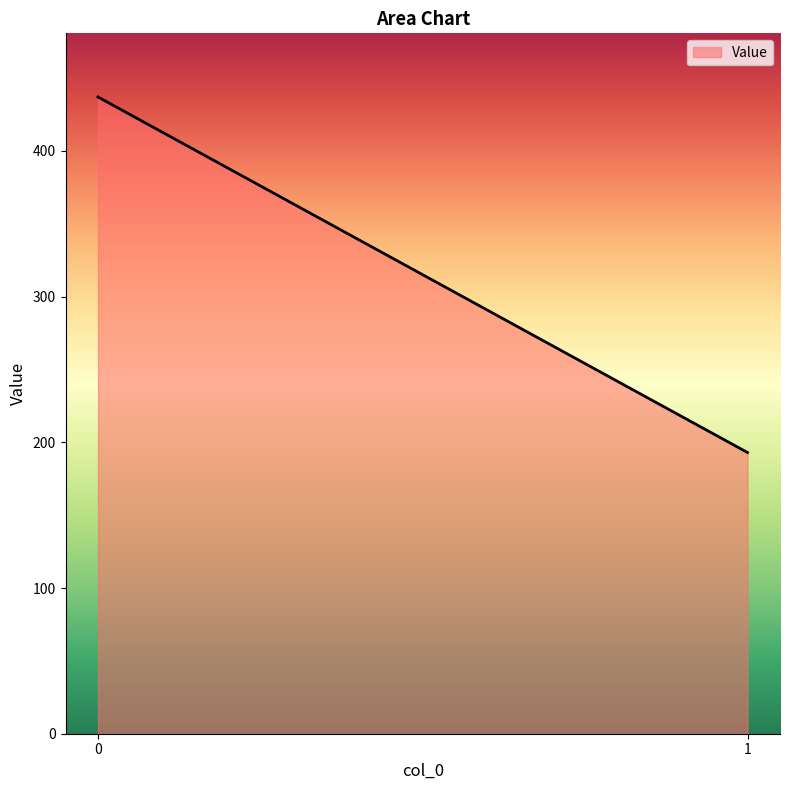

Reading left to right, what are all the values shown in this chart?

437	193